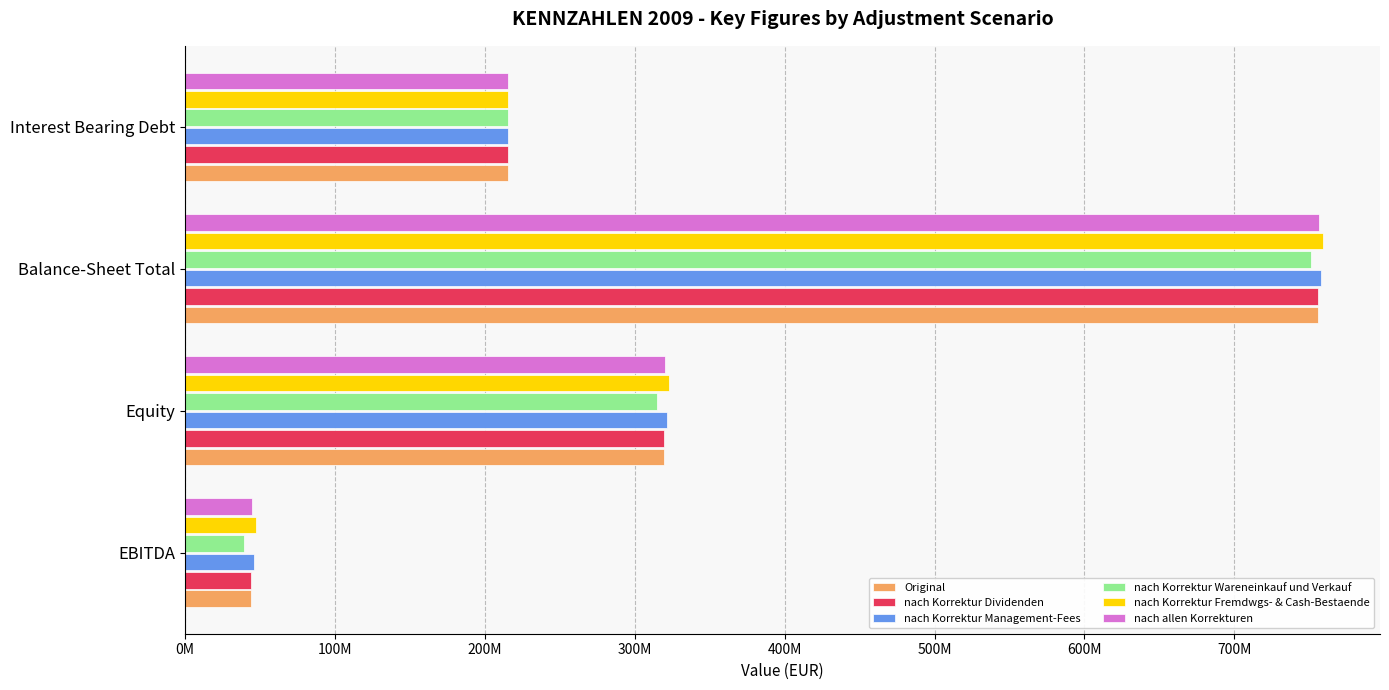

What are all the series names shown in the legend?

Original, nach Korrektur Dividenden, nach Korrektur Management-Fees, nach Korrektur Wareneinkauf und Verkauf, nach Korrektur Fremdwgs- & Cash-Bestaende, nach allen Korrekturen